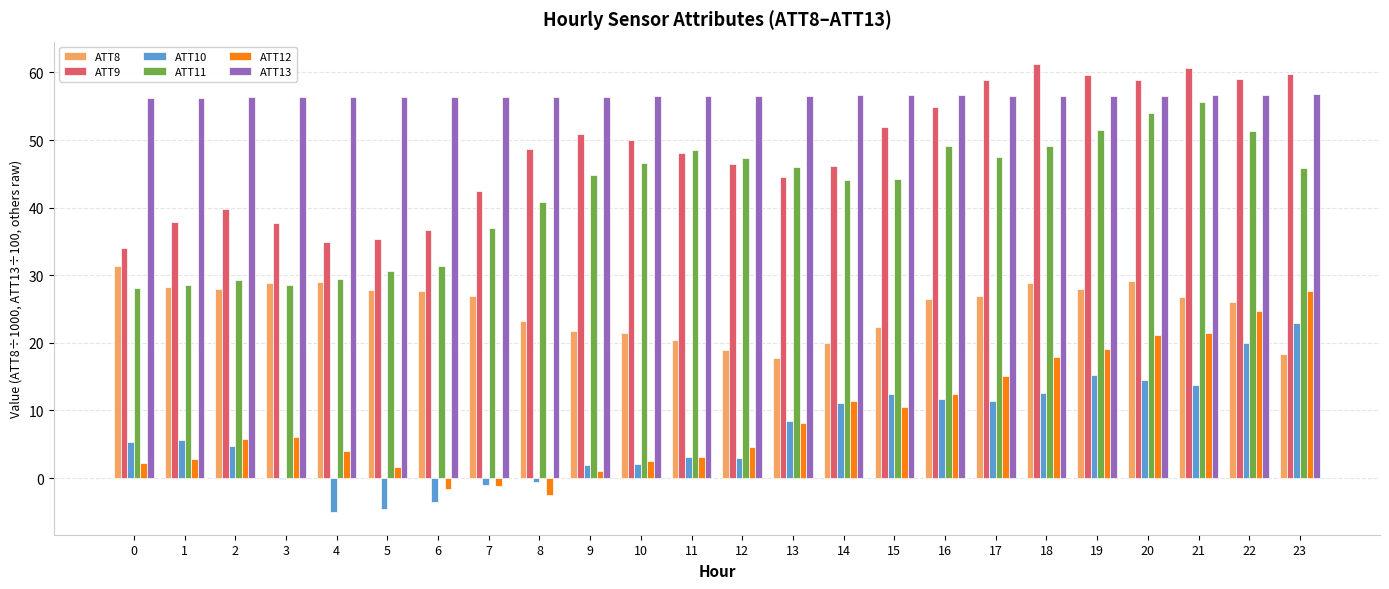

Is the value of ATT8 at 21 greater than the value of ATT9 at 16?

No